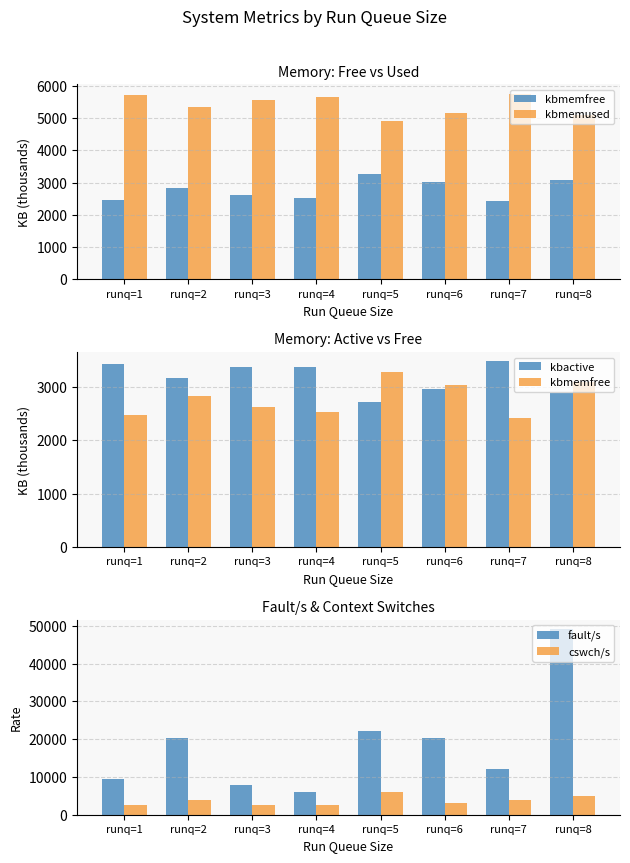

What is the approximate value of kbactive at runq=7?

3471.1